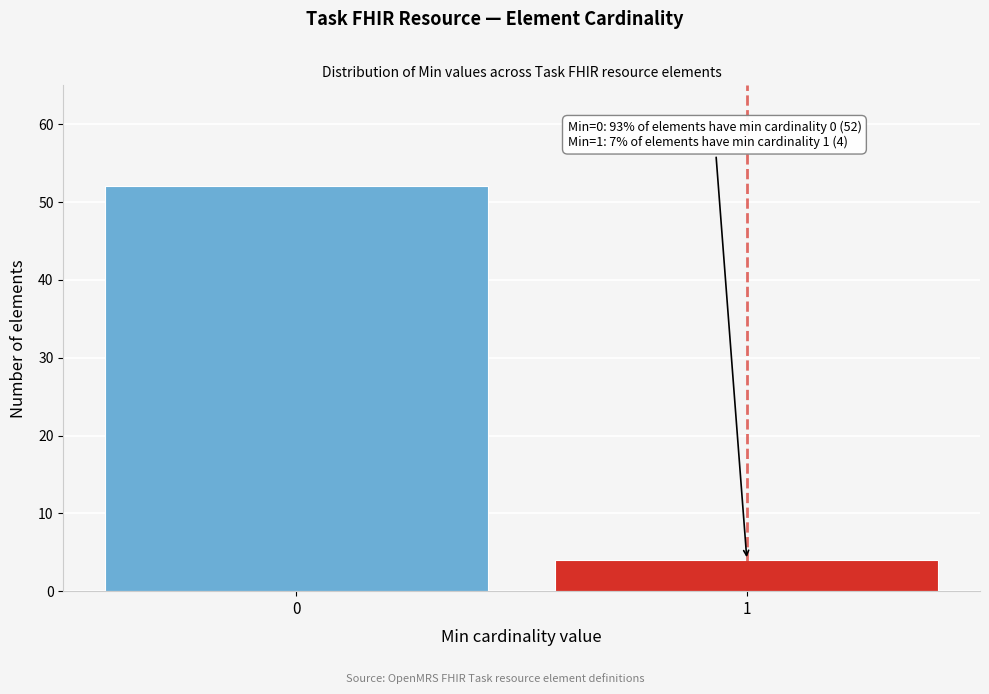

Reading left to right, what are all the values shown in this chart?

0=52	1=4